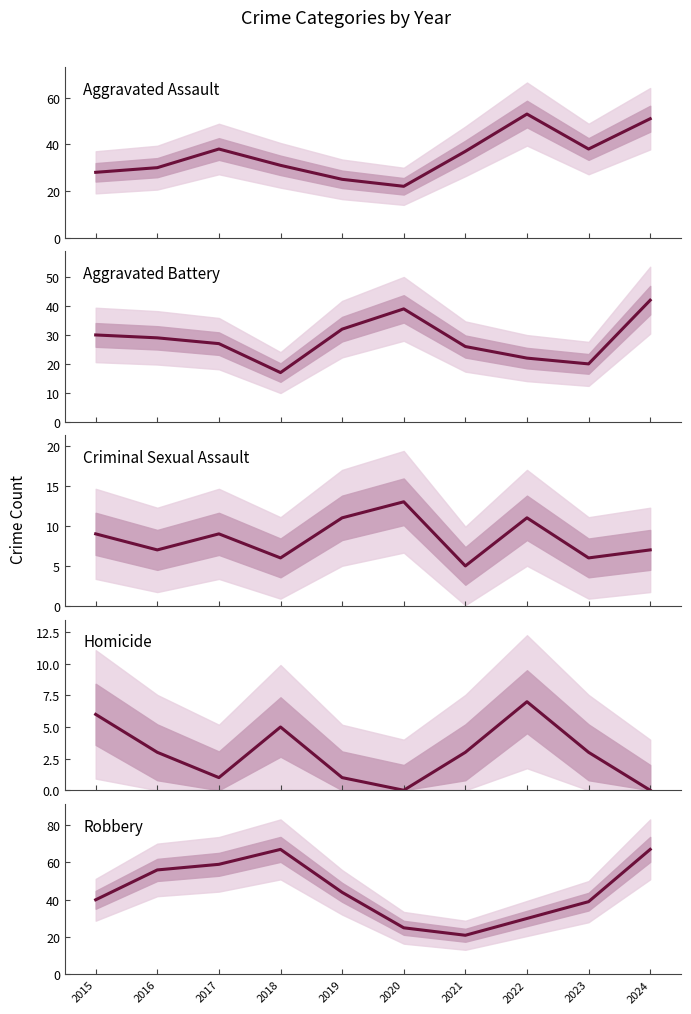

True or false: Homicide and Aggravated Battery intersect in this chart.

False